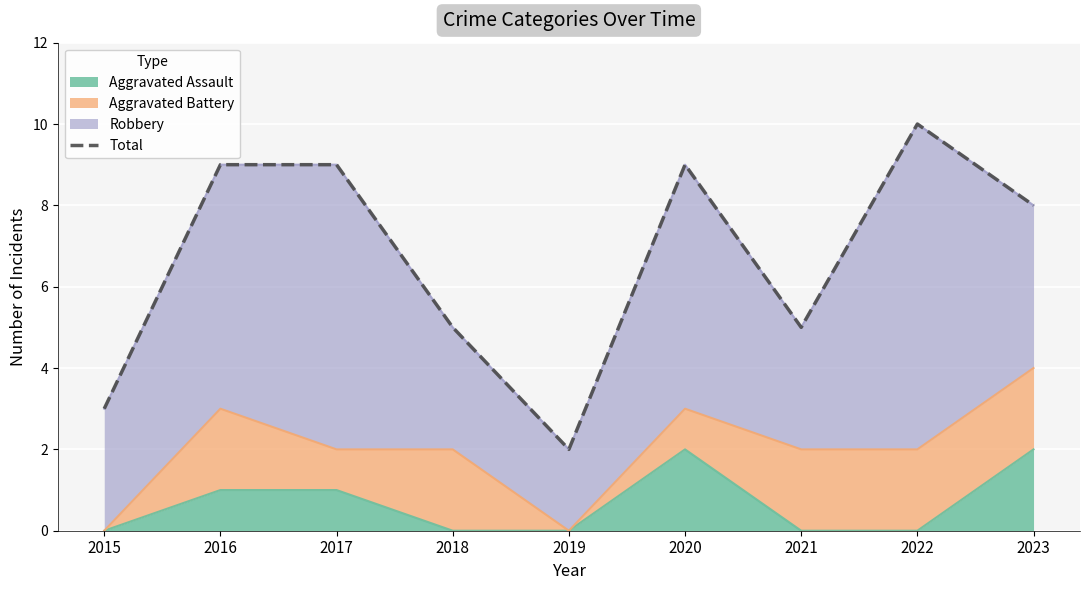

How many data points are less than 8?

4